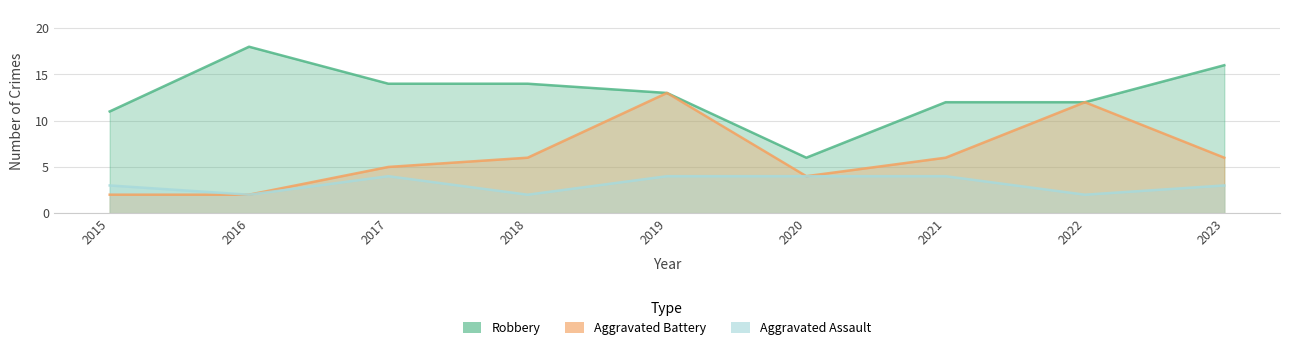

The Aggravated Battery series shows 3 at 2017. True or false?

False